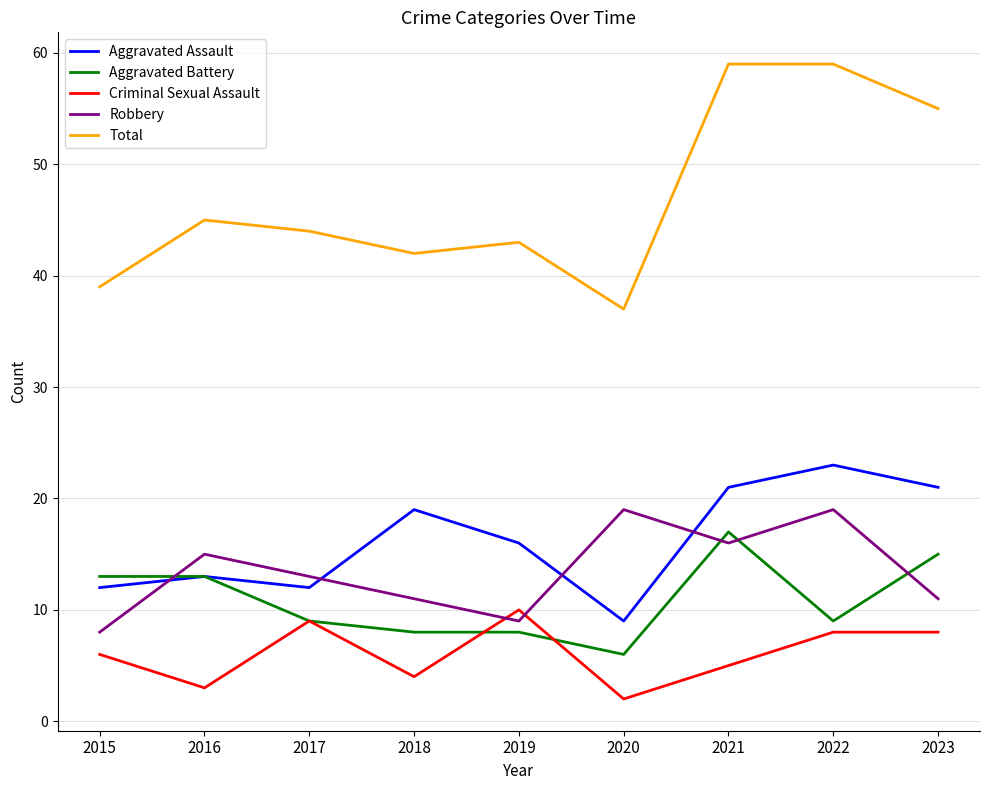

In Criminal Sexual Assault, how many points are lower than both neighbors (excluding endpoints)?

3